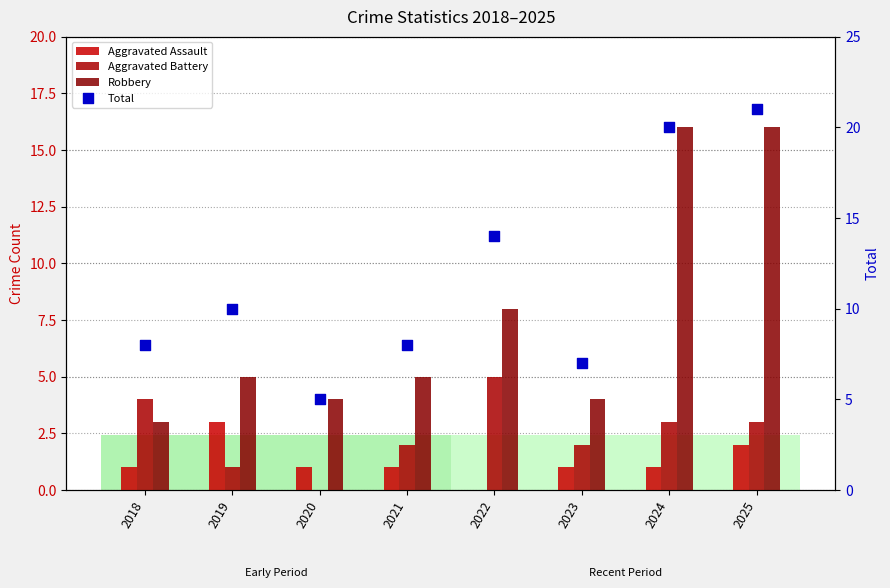

Which series contains the highest Y value?

Total